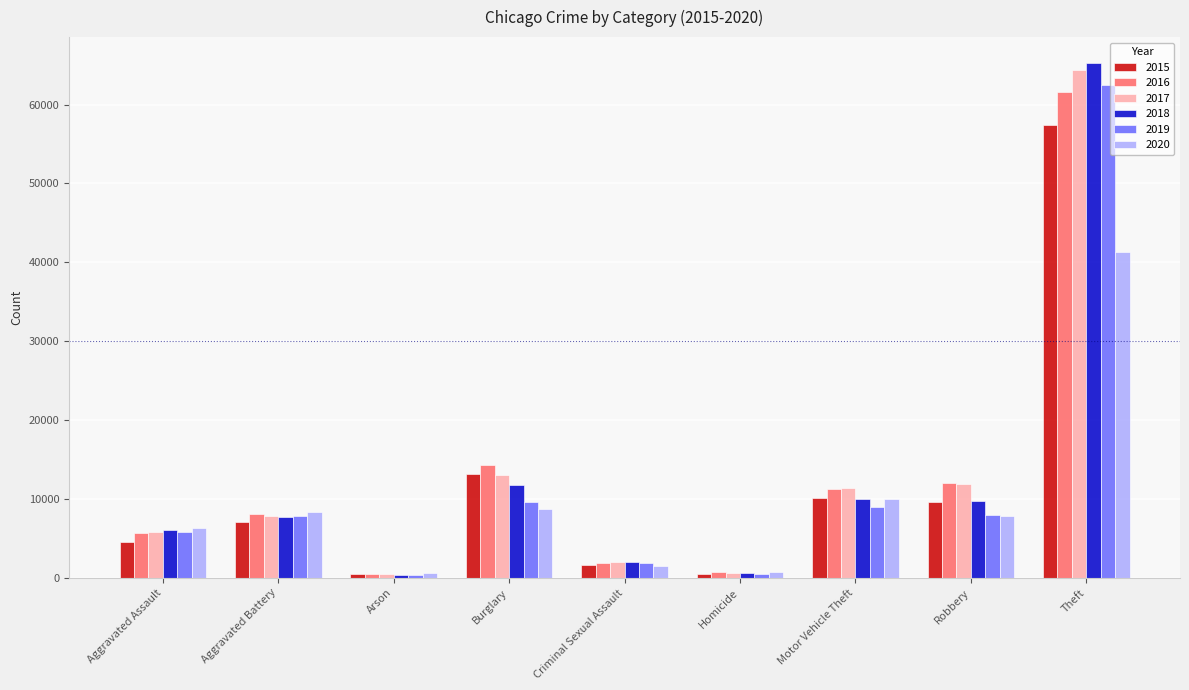

What is the total value across all series at Motor Vehicle Theft?

61654